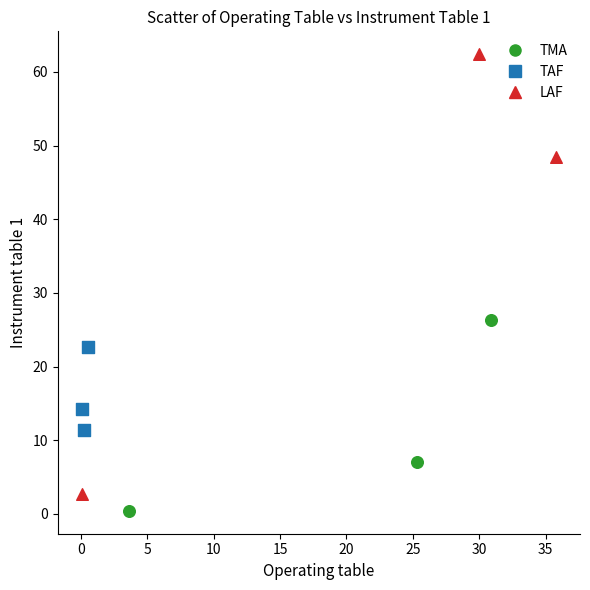

Which series has the largest Y range (max minus min)?

LAF